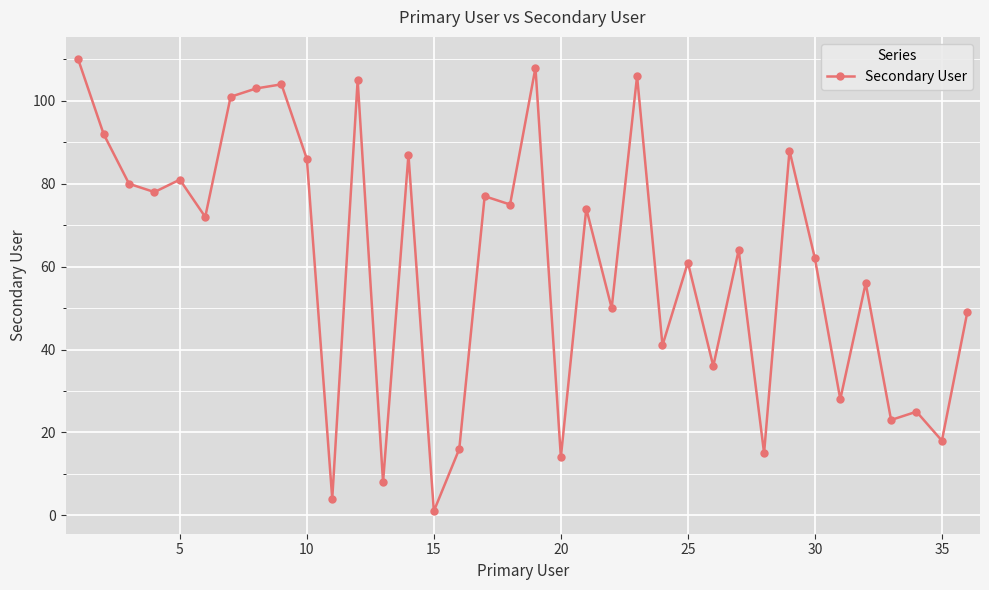

True or false: the data has more than 0 interior local peaks.

True